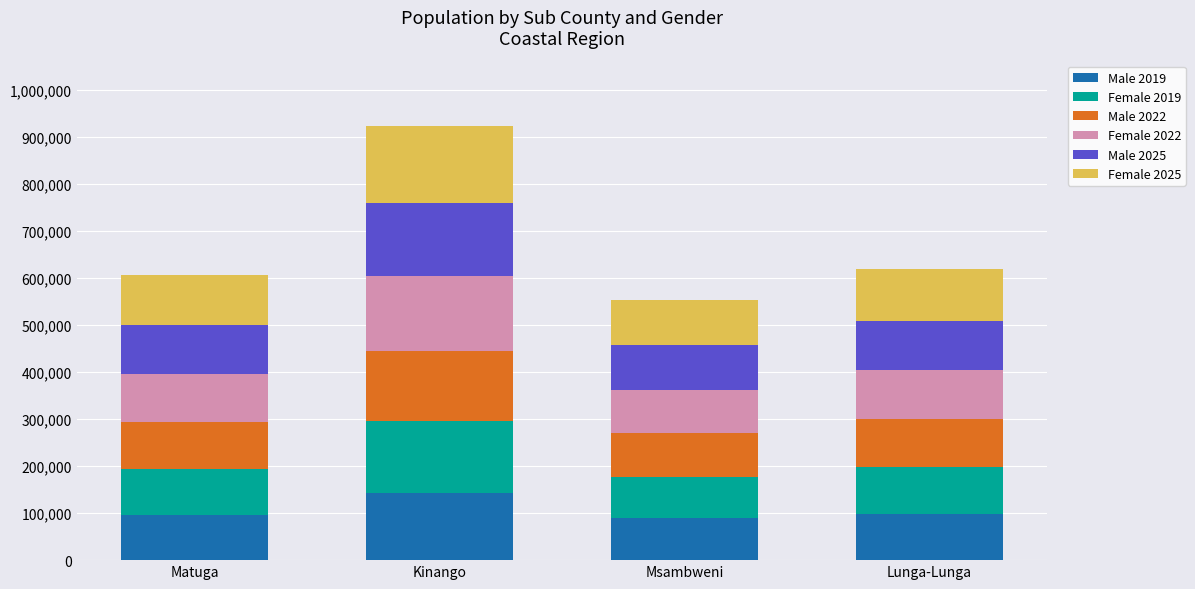

At which category is the sum across all series the highest?

Kinango